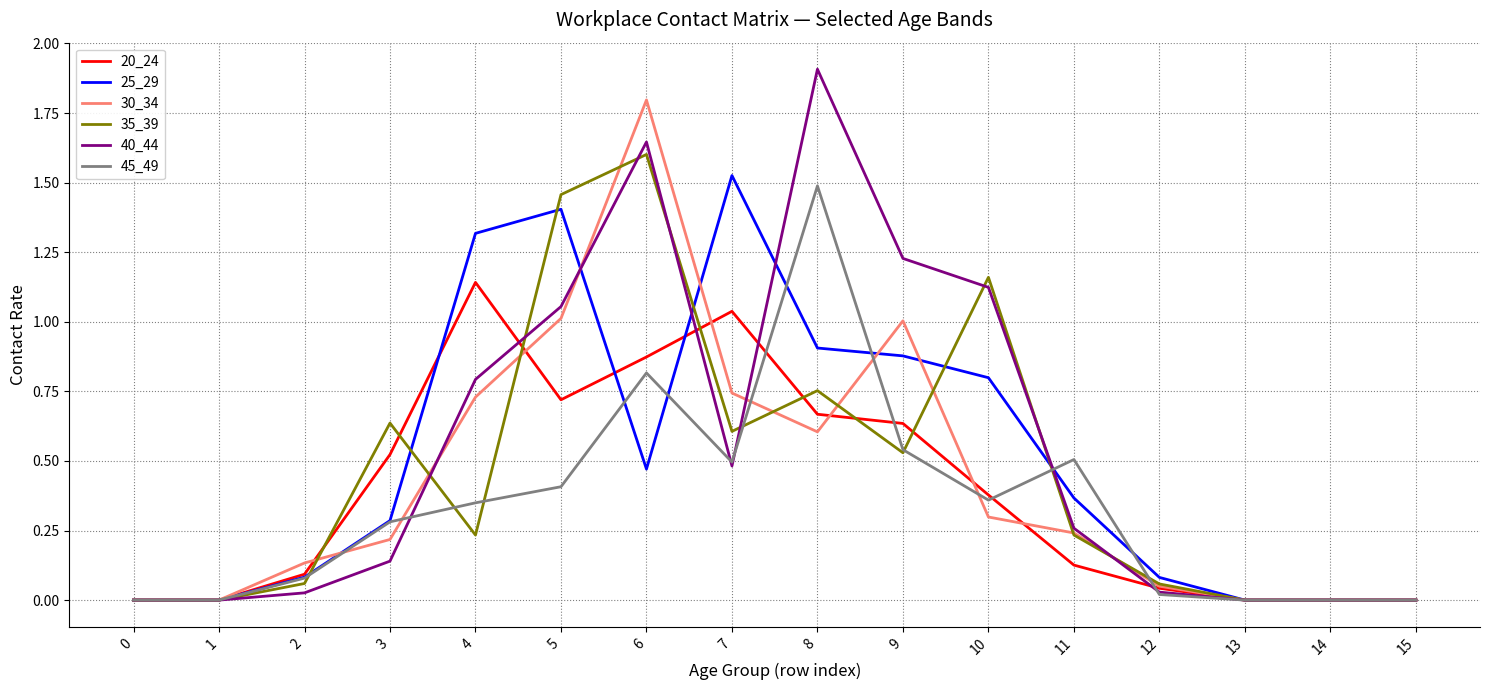

Is it true that 20_24 equals 0.5 at 6?

False